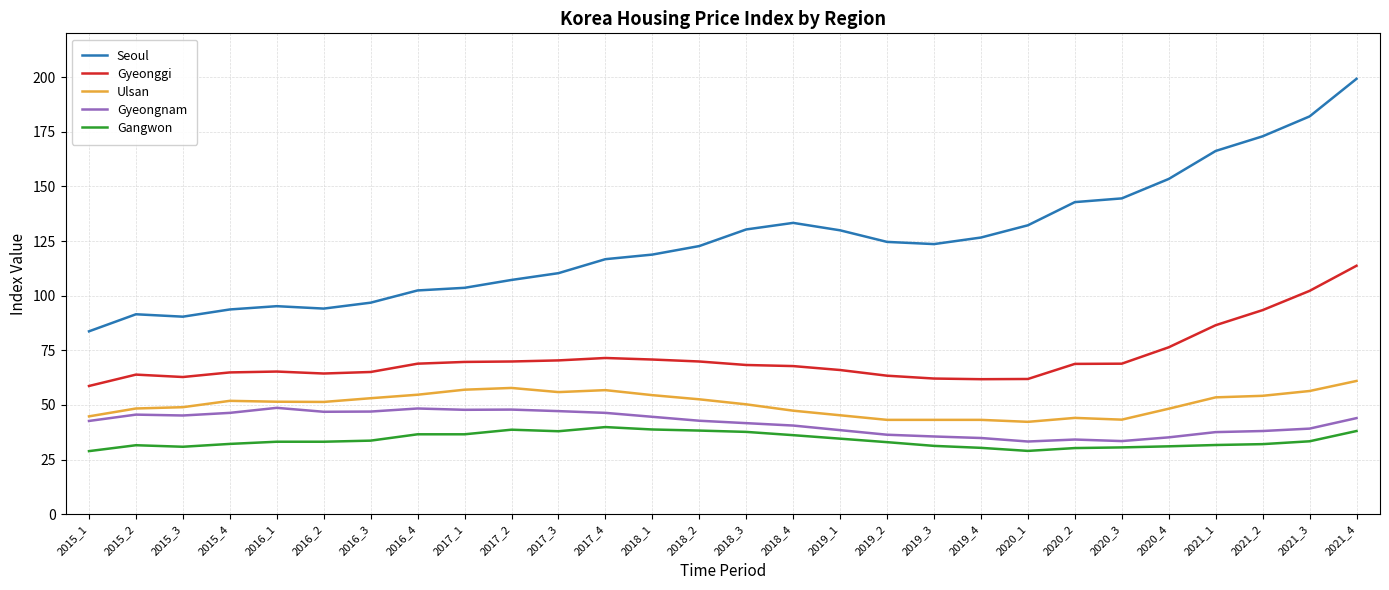

What is the minimum value for Gangwon?

28.9